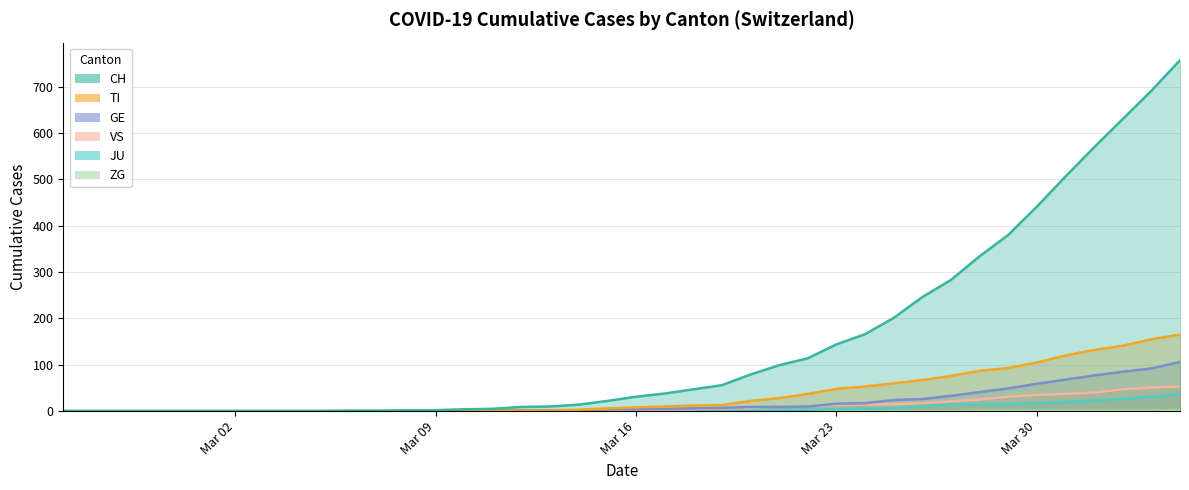

Does the chart display data point markers on the line(s)?

No